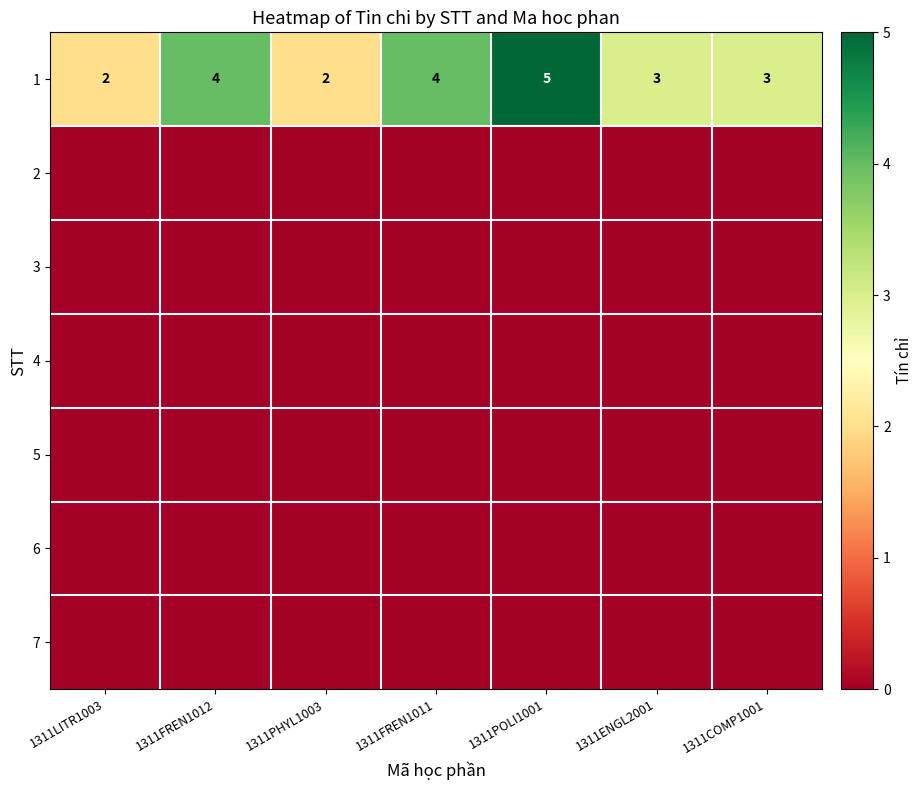

What is the maximum value shown in the chart?

5